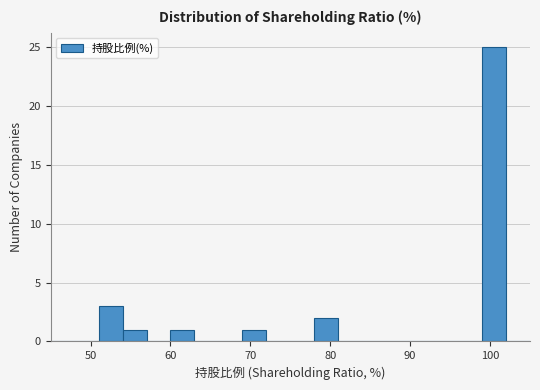

Read against the x-axis, roughly where is the centre of the tallest bar?

101